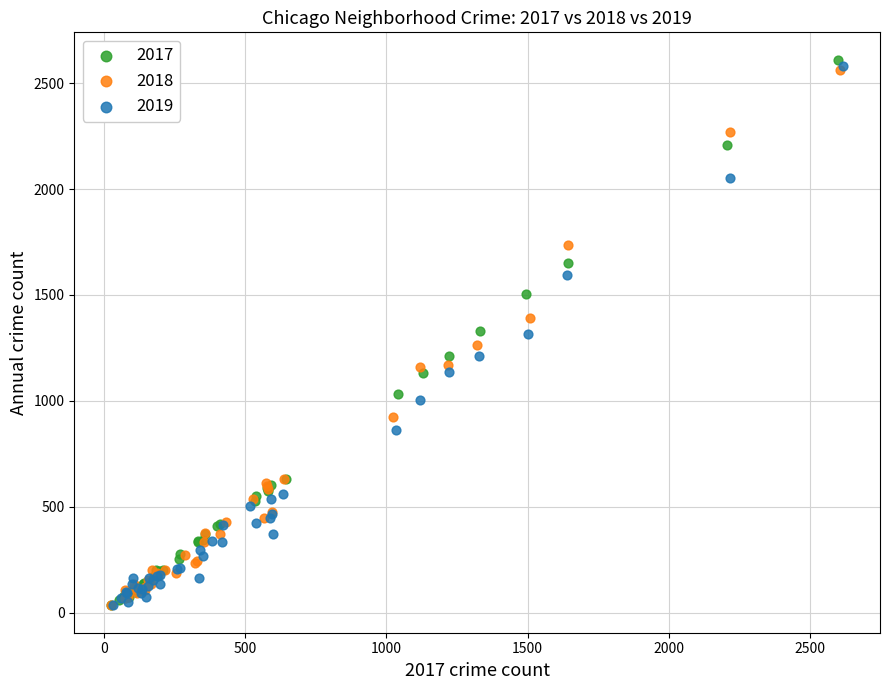

Which series has the largest Y range (max minus min)?

2017